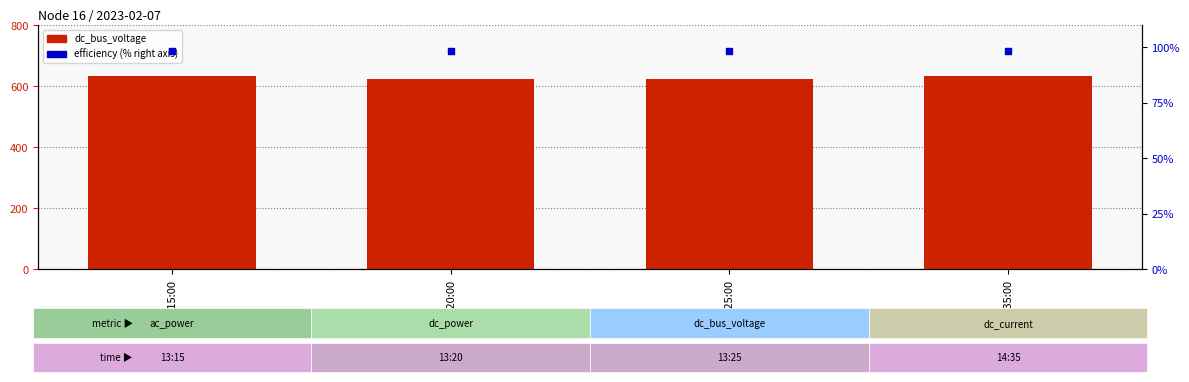

At which category is the sum across all series the highest?

13:15:00